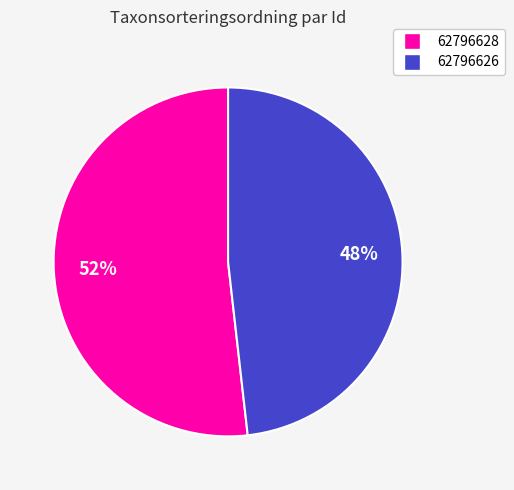

Combined, do 62796628 and 62796626 account for over 50%?

Yes